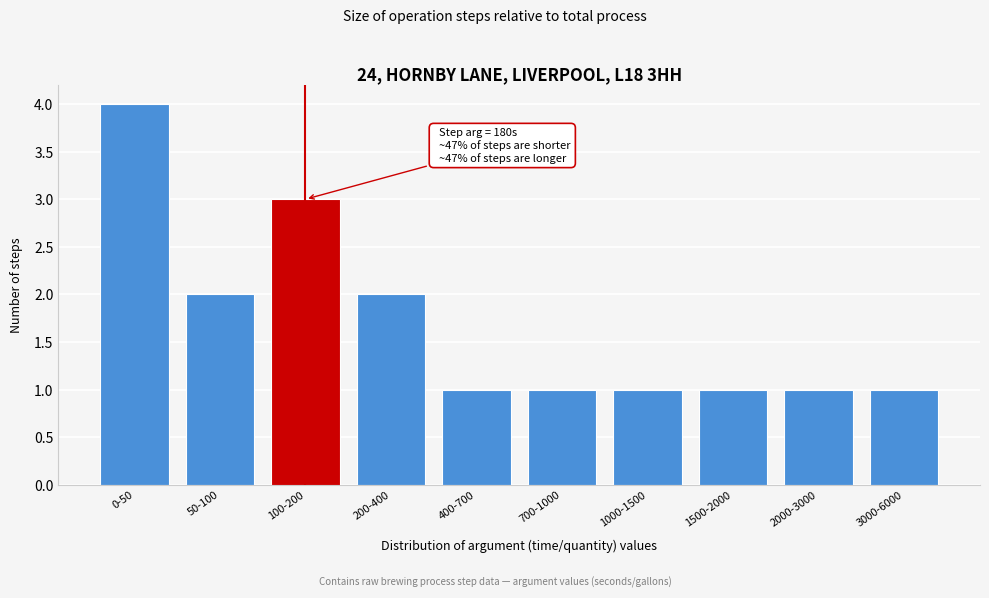

Reading left to right, extract all data points from this chart.

4	2	3	2	1	1	1	1	1	1